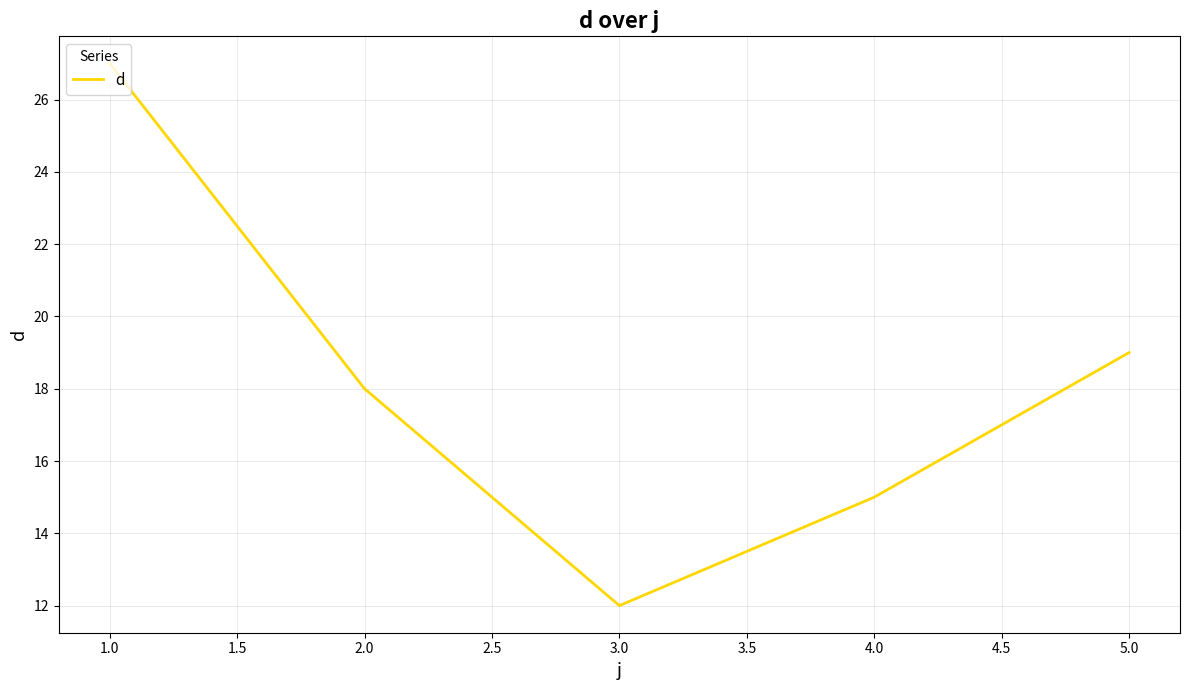

Count the number of categories in the chart.

5